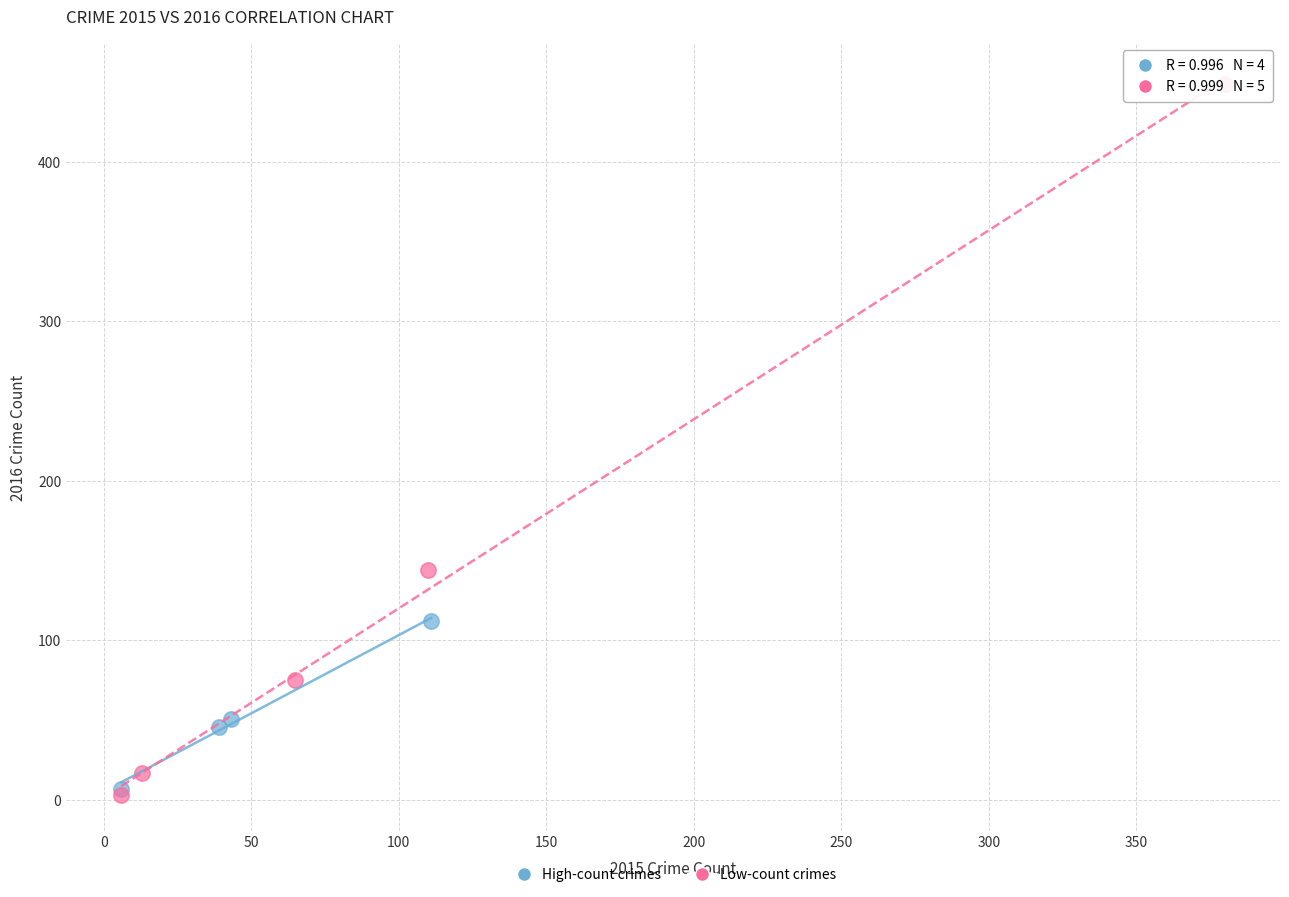

Which series has the largest Y range (max minus min)?

Low-count crimes